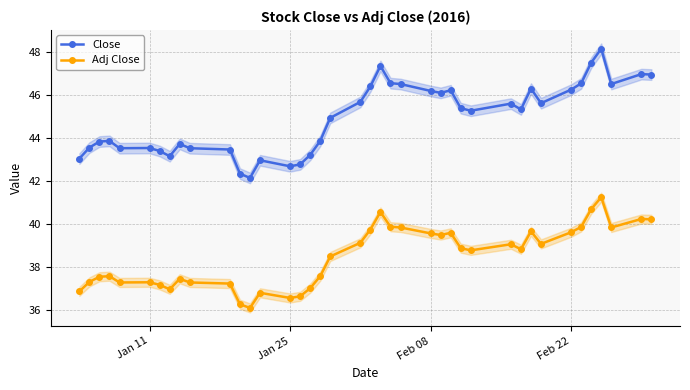

True or false: Adj Close and Close intersect in this chart.

False